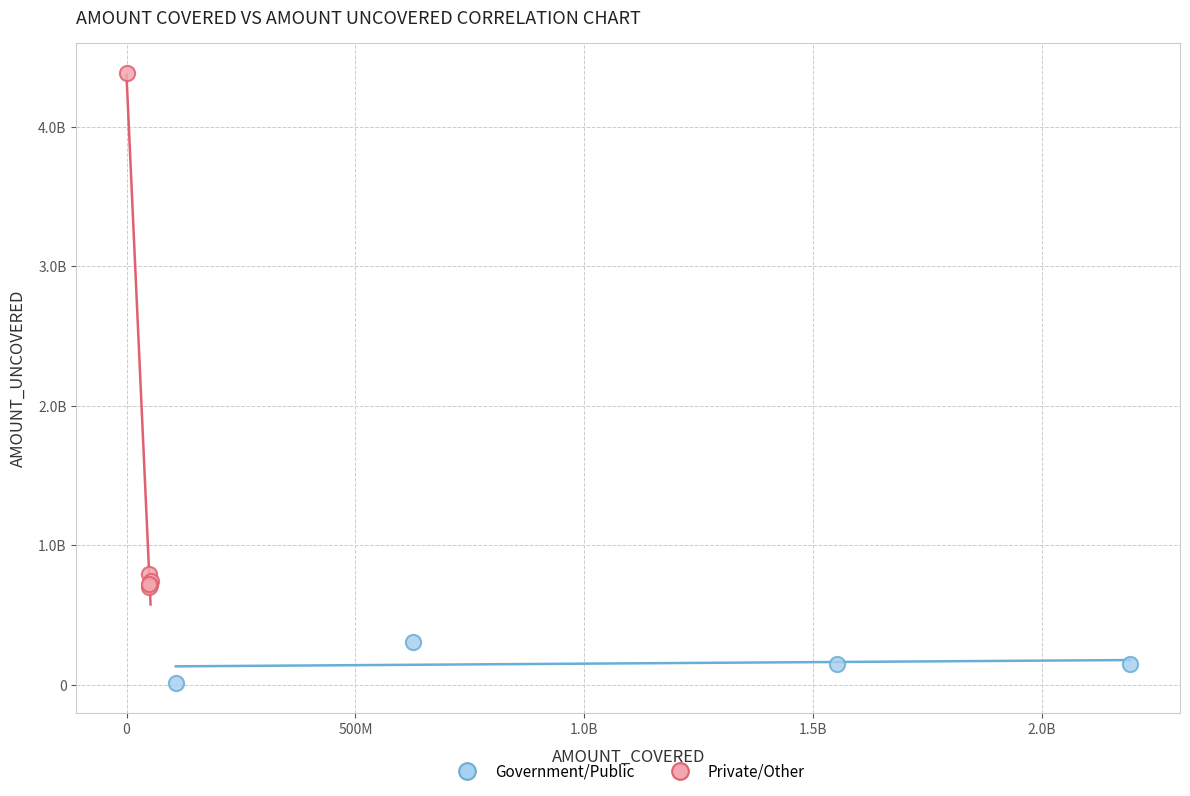

What are all the series names shown in the legend?

Government/Public, Private/Other